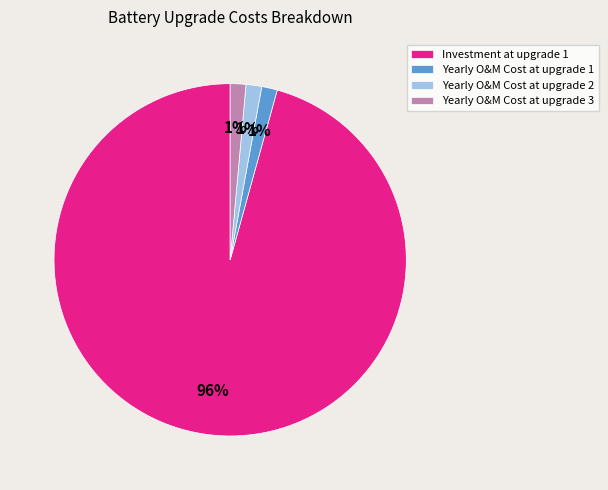

Is the sum of Yearly O&M Cost at upgrade 3 and Yearly O&M Cost at upgrade 1 greater than half?

No